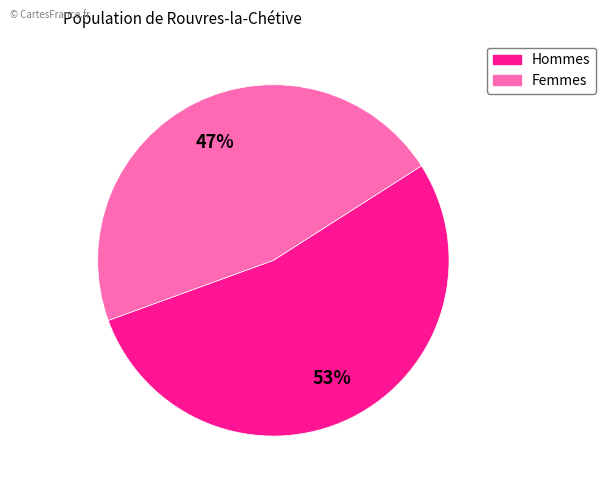

To the nearest percent, what is the average slice percentage?

50%